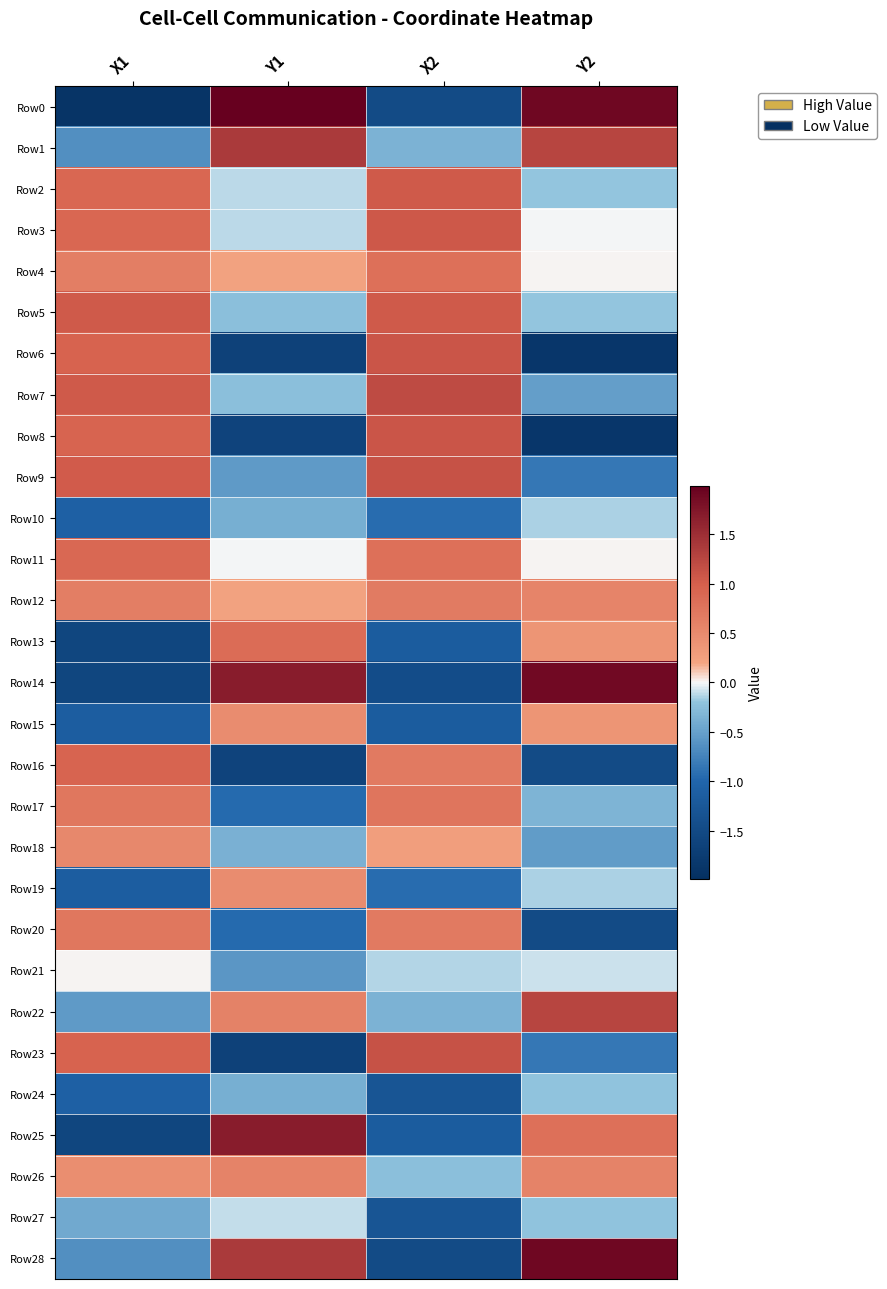

Rank the series by their maximum value, from lowest to highest.

Row24, Row10, Row27, Row21, Row15, Row19, Row18, Row26, Row12, Row20, Row17, Row4, Row13, Row11, Row16, Row2, Row5, Row3, Row6, Row8, Row9, Row23, Row7, Row22, Row1, Row25, Row14, Row28, Row0